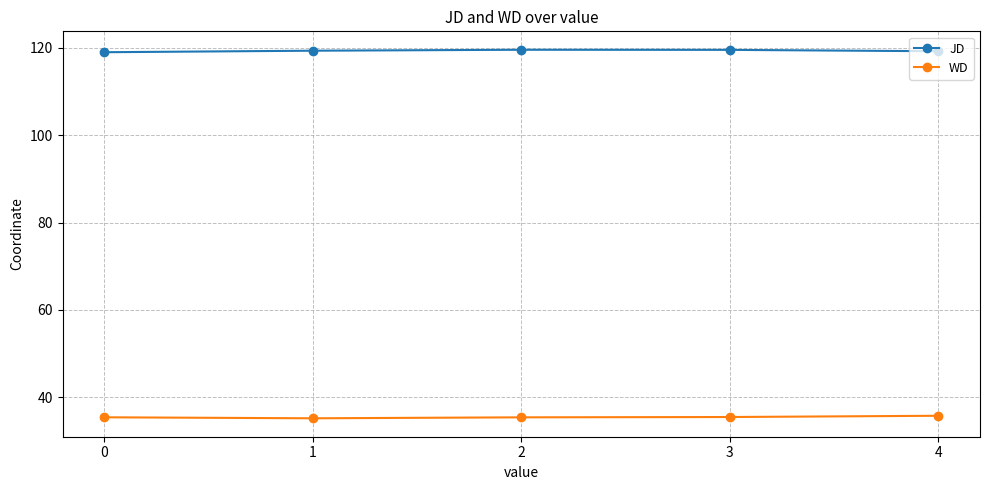

Is this an area chart (filled region under the line)?

No